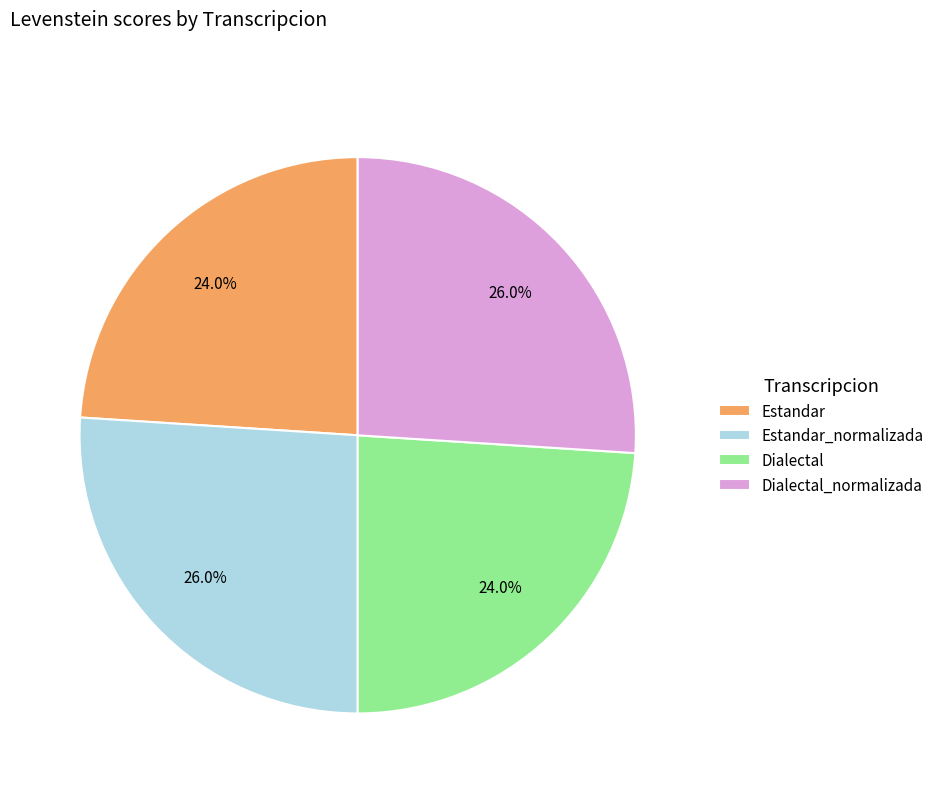

Does any single category account for the majority?

No